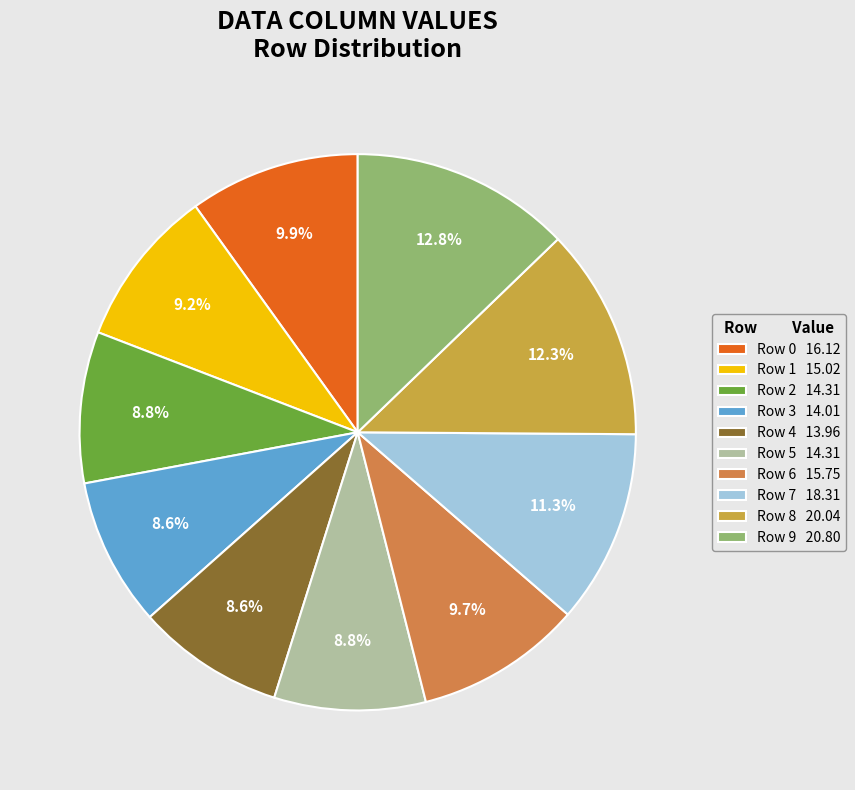

To the nearest percent, what is the average slice percentage?

10%